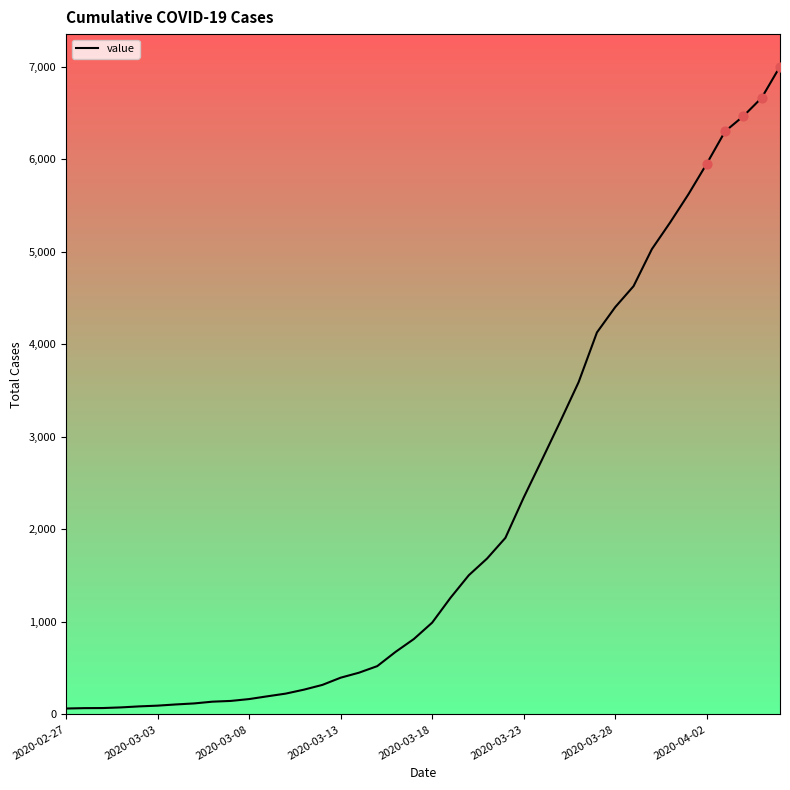

Is this an area chart (filled region under the line)?

No